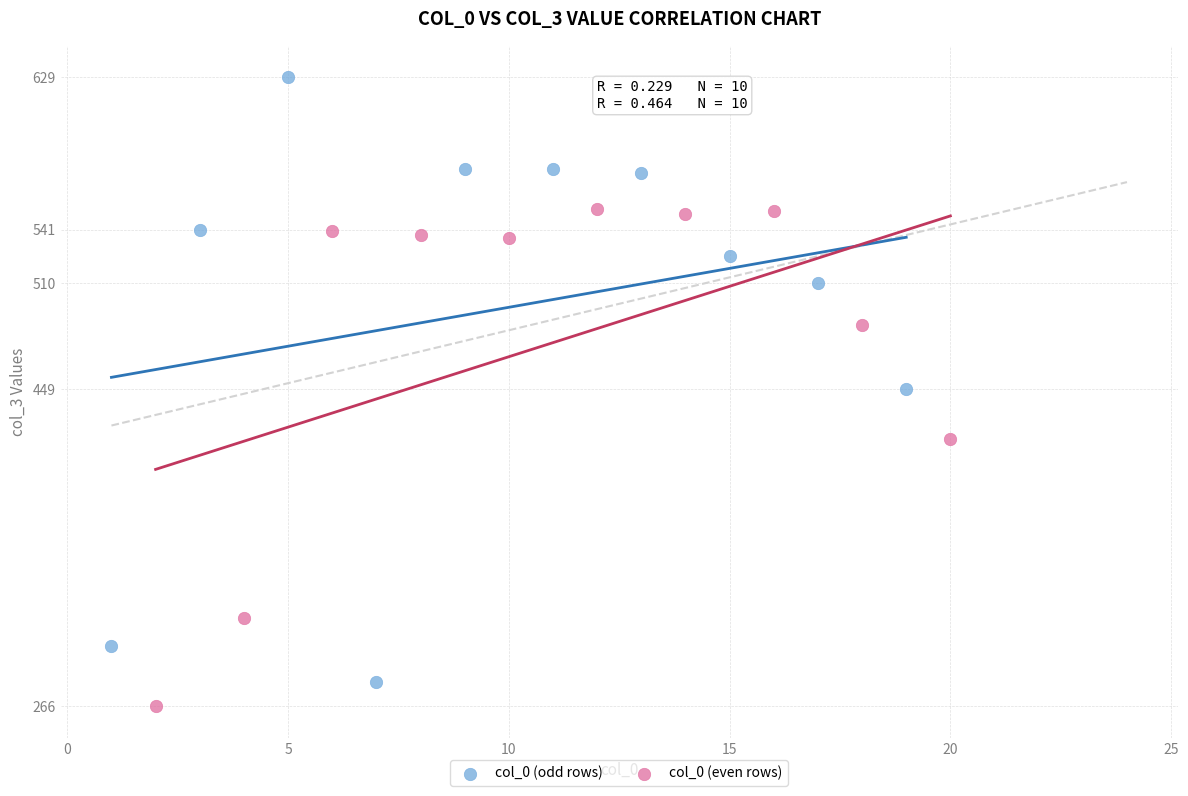

Which series reaches the maximum Y coordinate?

col_0 (odd rows)